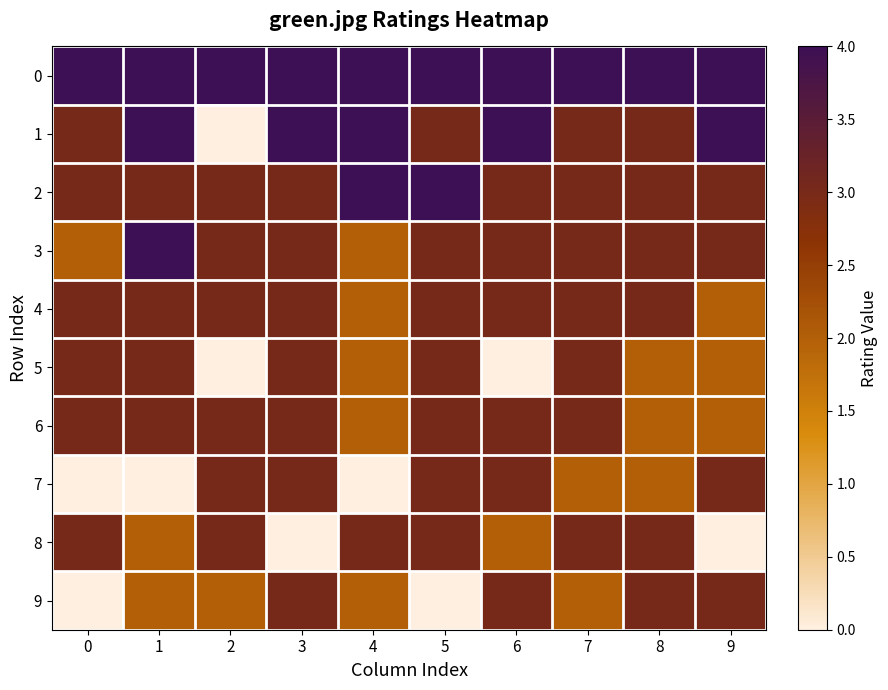

Reading right to left, what are all the values shown in this chart?

0: 9=4	8=4	7=4	6=4	5=4	4=4	3=4	2=4	1=4	0=4
1: 9=4	8=3	7=3	6=4	5=3	4=4	3=4	2=0	1=4	0=3
2: 9=3	8=3	7=3	6=3	5=4	4=4	3=3	2=3	1=3	0=3
3: 9=3	8=3	7=3	6=3	5=3	4=2	3=3	2=3	1=4	0=2
4: 9=2	8=3	7=3	6=3	5=3	4=2	3=3	2=3	1=3	0=3
5: 9=2	8=2	7=3	6=0	5=3	4=2	3=3	2=0	1=3	0=3
6: 9=2	8=2	7=3	6=3	5=3	4=2	3=3	2=3	1=3	0=3
7: 9=3	8=2	7=2	6=3	5=3	4=0	3=3	2=3	1=0	0=0
8: 9=0	8=3	7=3	6=2	5=3	4=3	3=0	2=3	1=2	0=3
9: 9=3	8=3	7=2	6=3	5=0	4=2	3=3	2=2	1=2	0=0